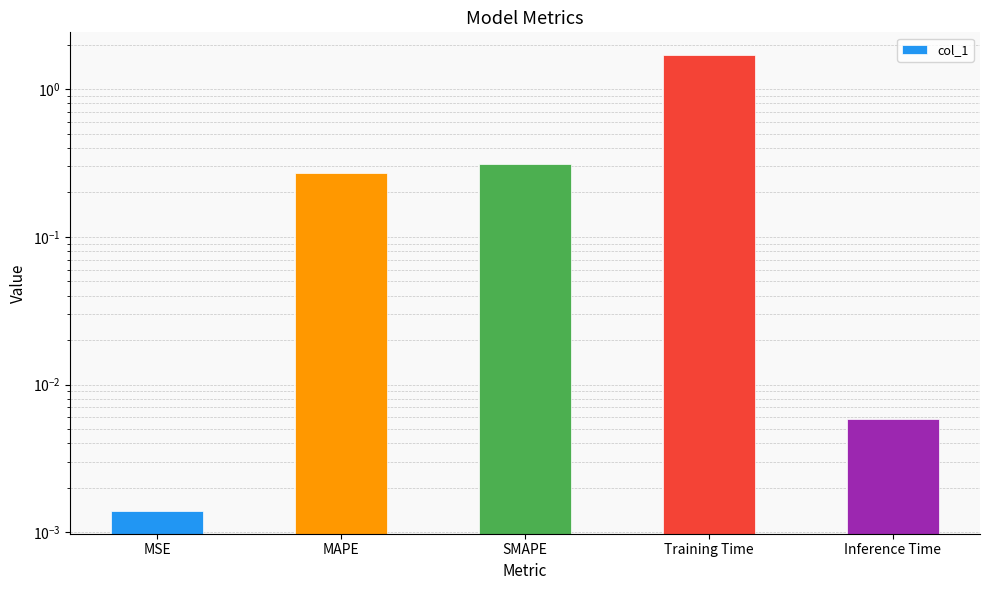

List the labels in order of value, smallest first.

MSE, Inference Time, MAPE, SMAPE, Training Time